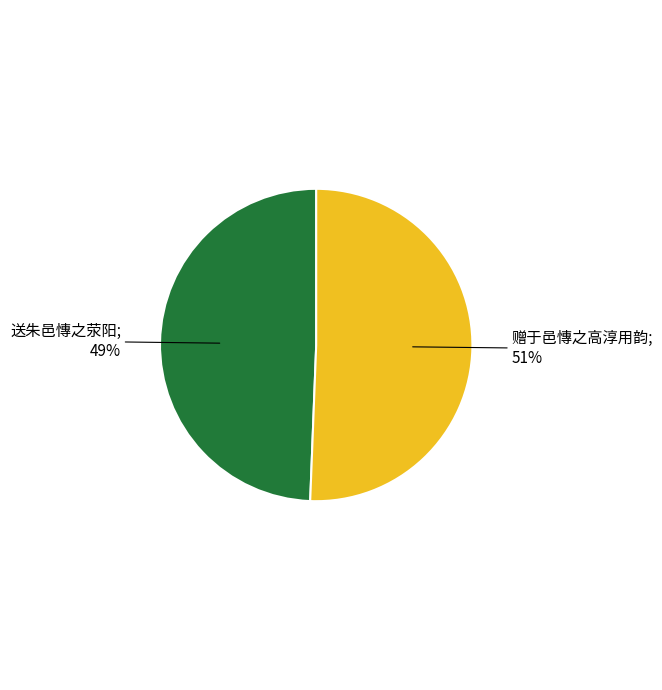

To the nearest percent, what is the average slice percentage?

50%